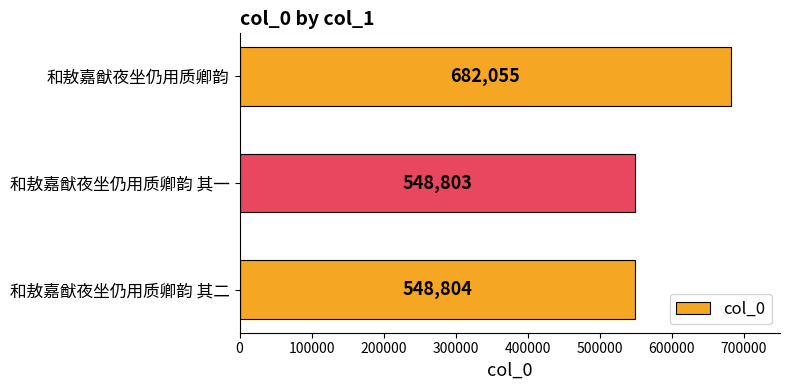

Rank the categories by value from highest to lowest.

和敖嘉猷夜坐仍用质卿韵, 和敖嘉猷夜坐仍用质卿韵 其二, 和敖嘉猷夜坐仍用质卿韵 其一